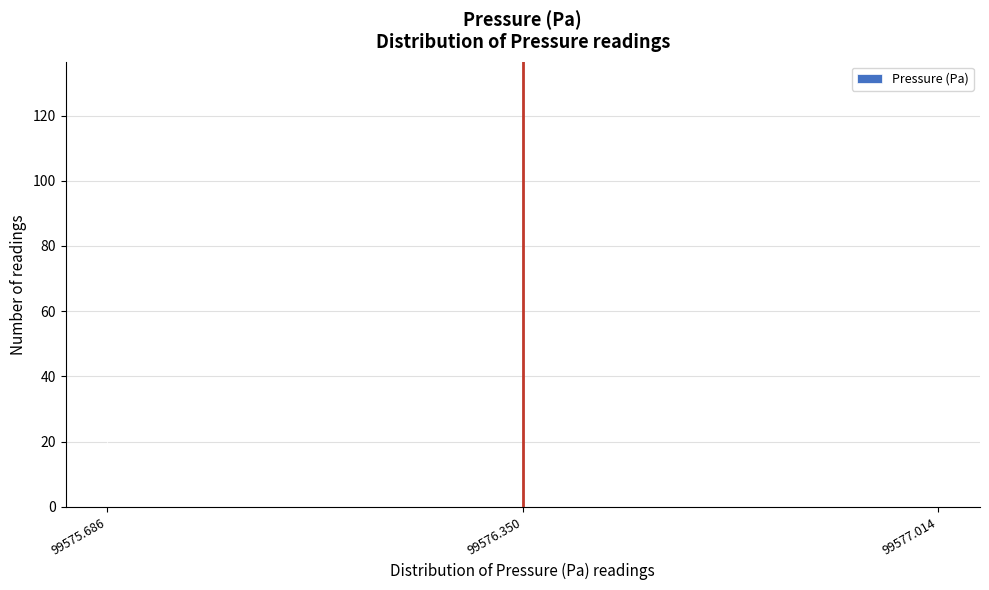

Reading left to right, transcribe all the data shown in this chart.

25	130	9